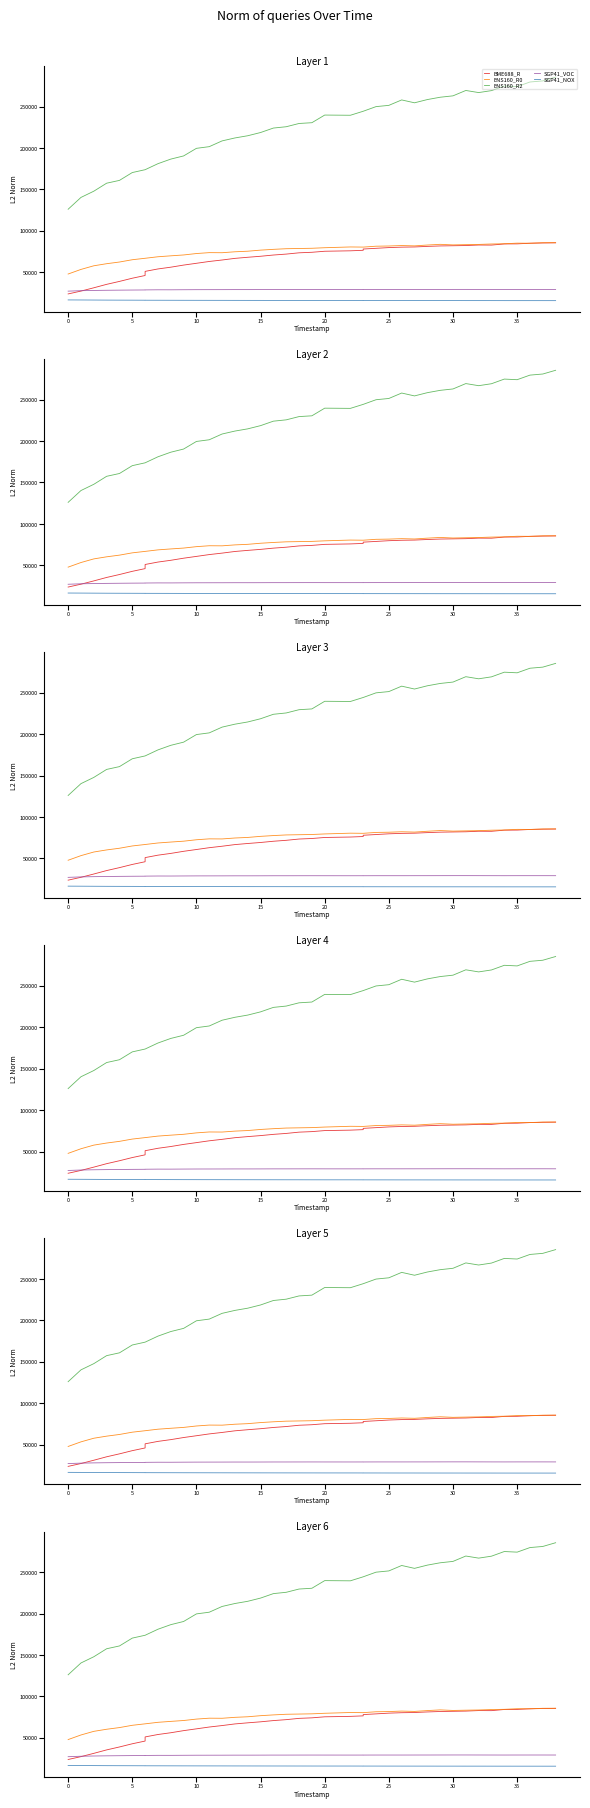

What is the sum of the ENS160_R0 values at 21 and 15?

141852